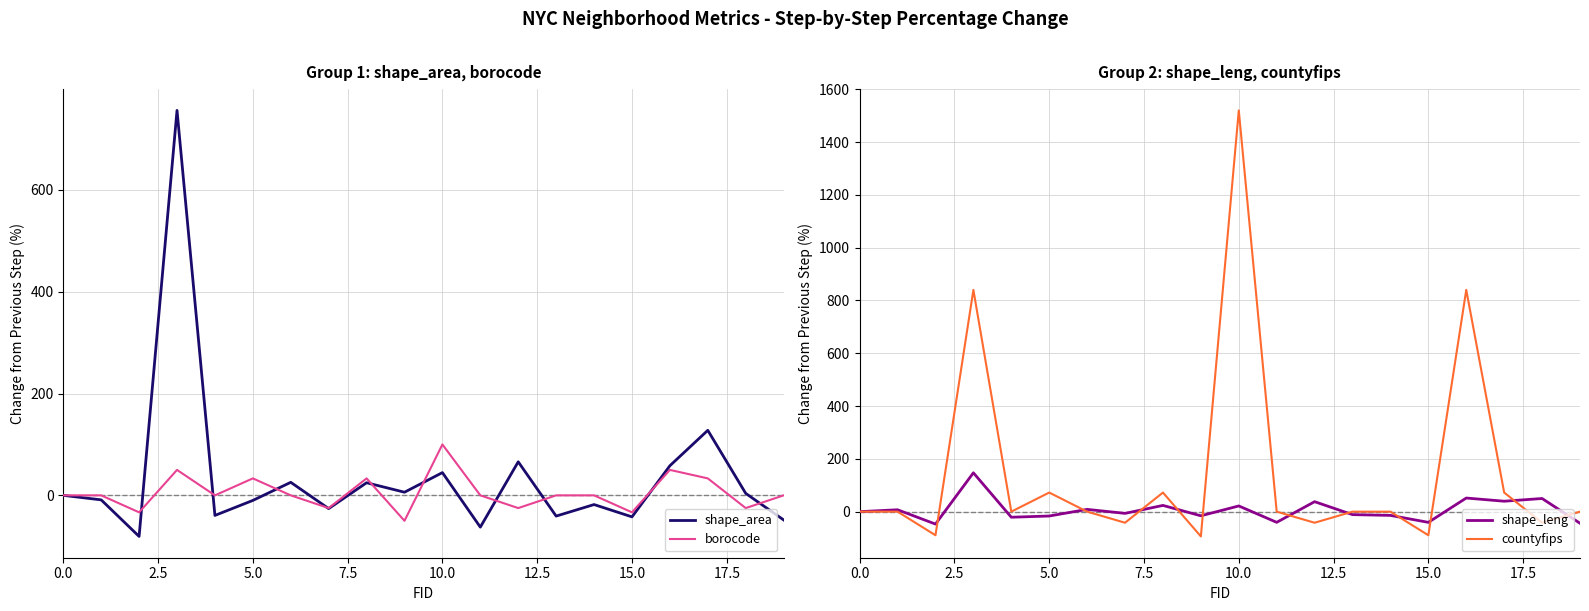

What is the highest value of the borocode series?

100.0